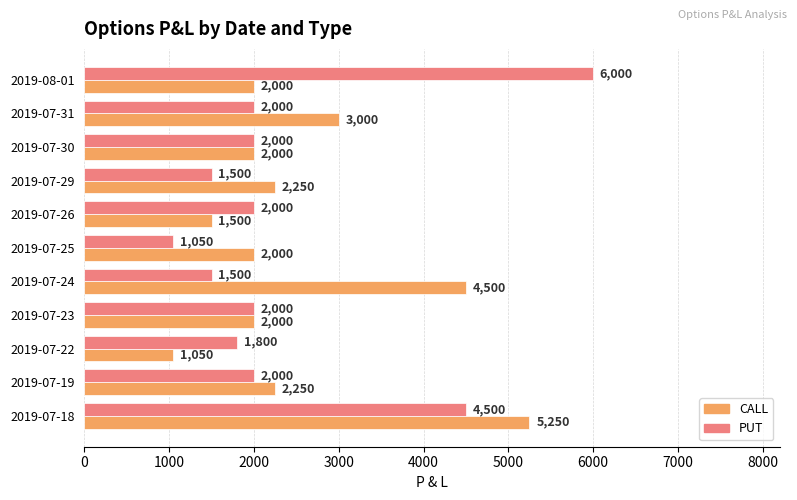

What are all the series names shown in the legend?

CALL, PUT